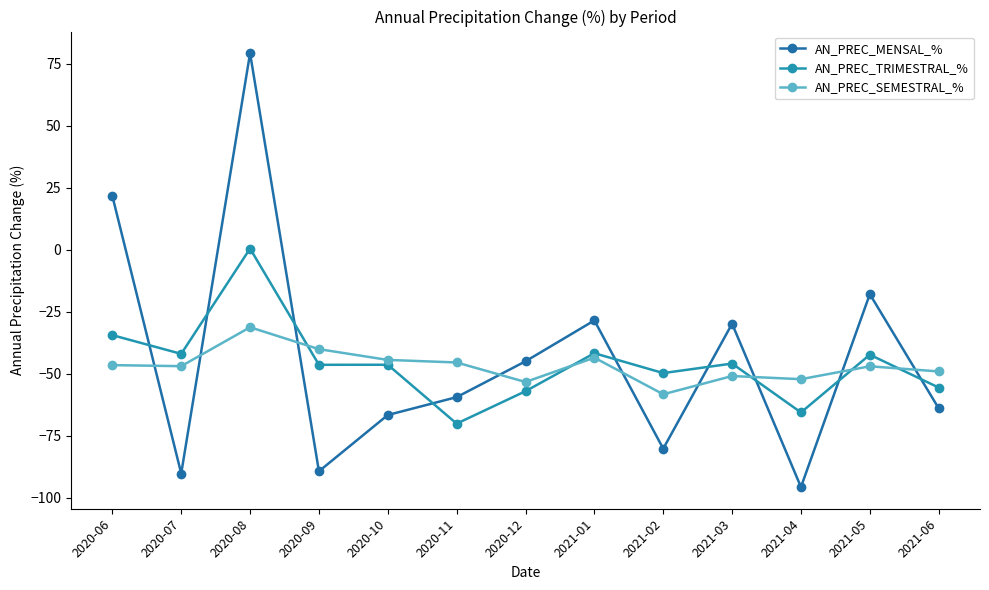

What is the label of the 9th point from the left?

2021-02